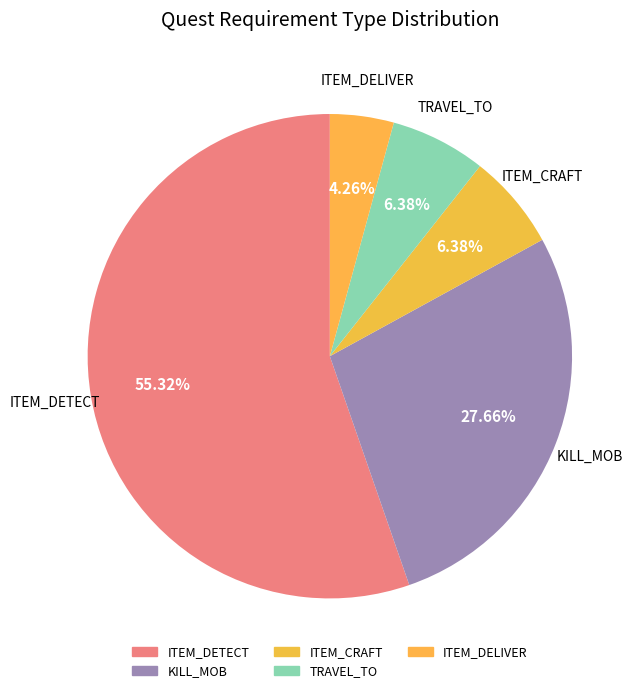

How many slices are in this pie chart?

5